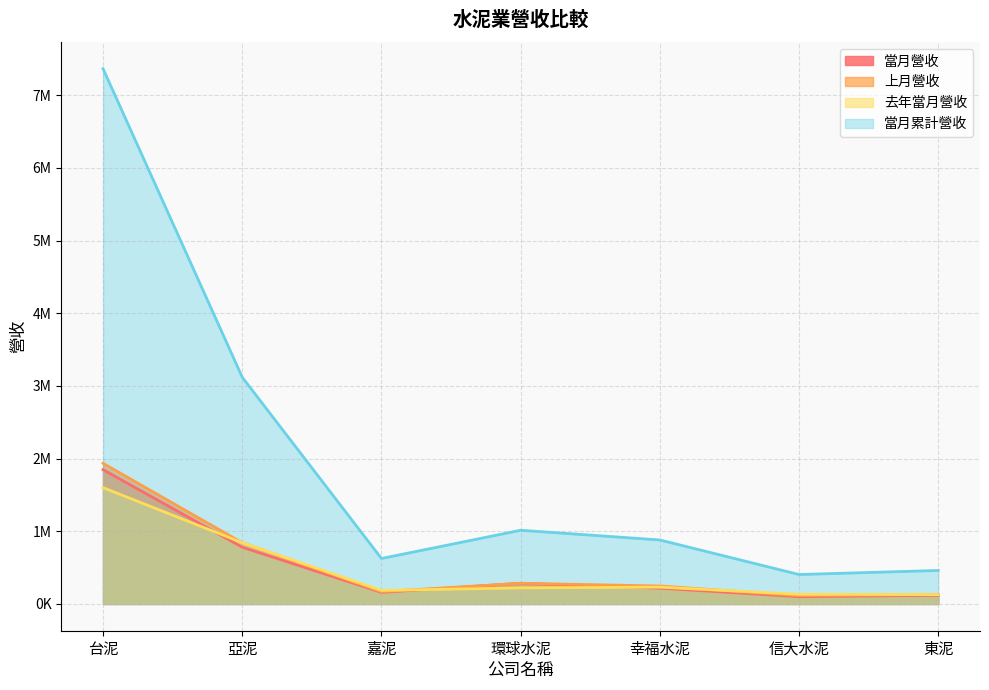

What is the difference between the maximum and minimum values in the 上月營收 series?

1821099